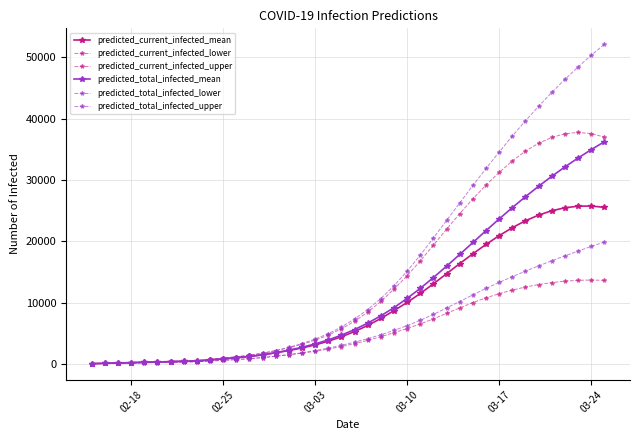

How many lines are shown in the chart?

6